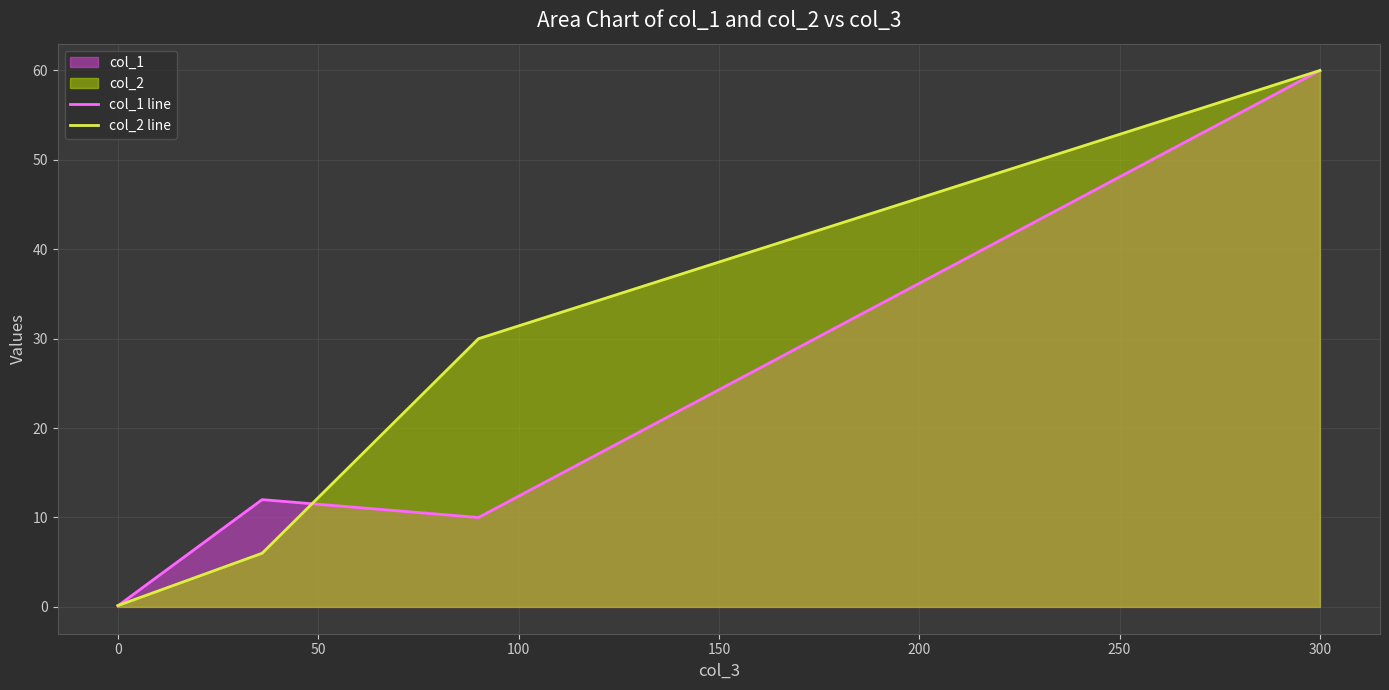

In col_1 line, how many points are lower than both neighbors (excluding endpoints)?

1